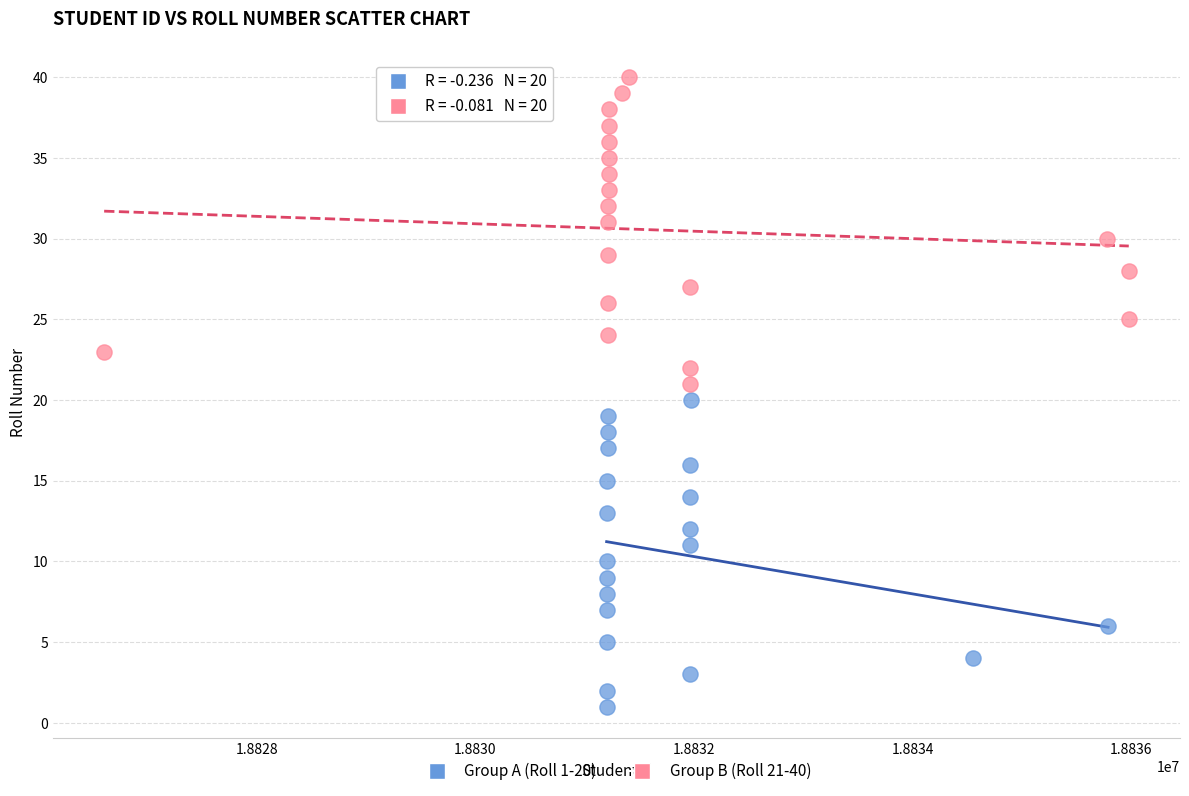

Which series reaches the maximum Y coordinate?

Group B (Roll 21-40)